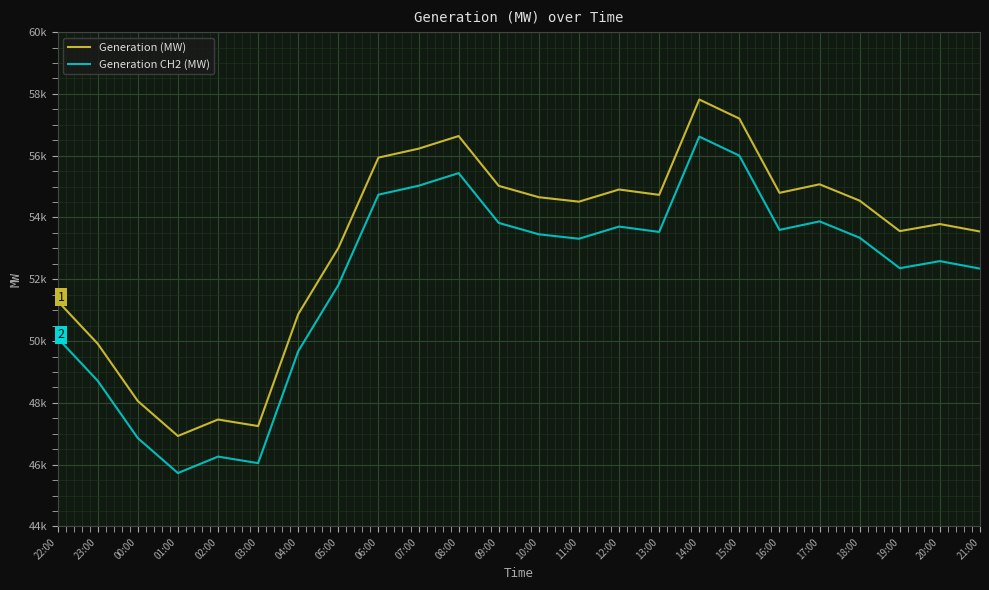

The Generation CH2 (MW) series shows 53532.2 at 13:00. True or false?

True